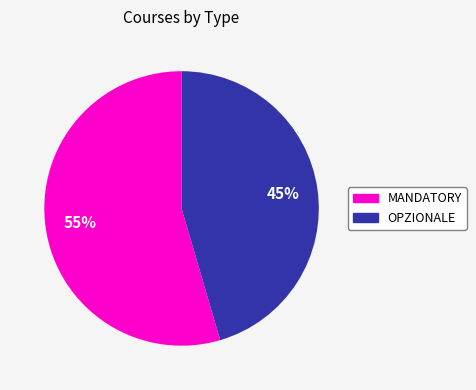

Does any single category account for the majority?

Yes